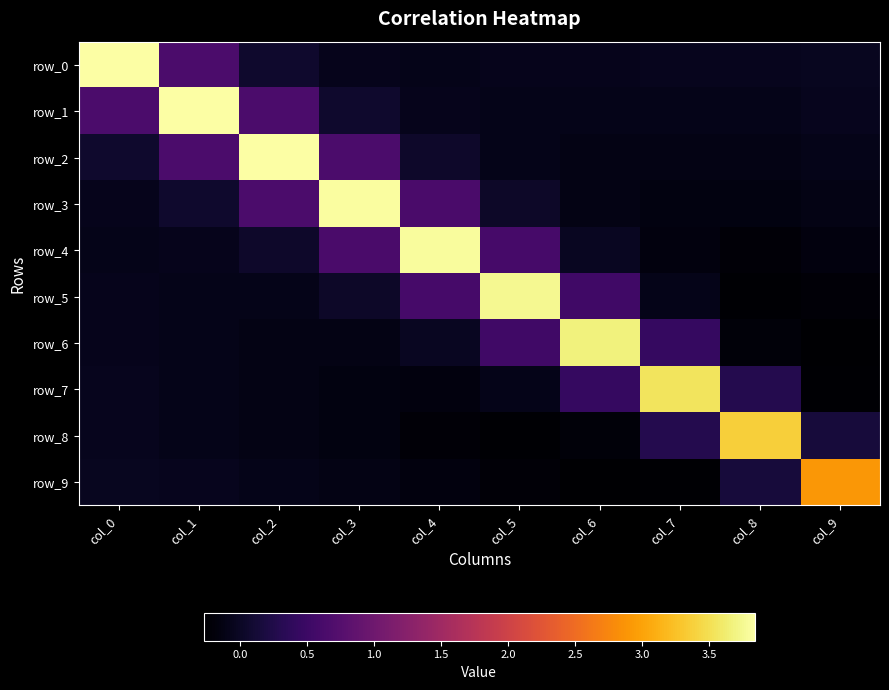

Where is row_5 nearest to the value 1?

col_4